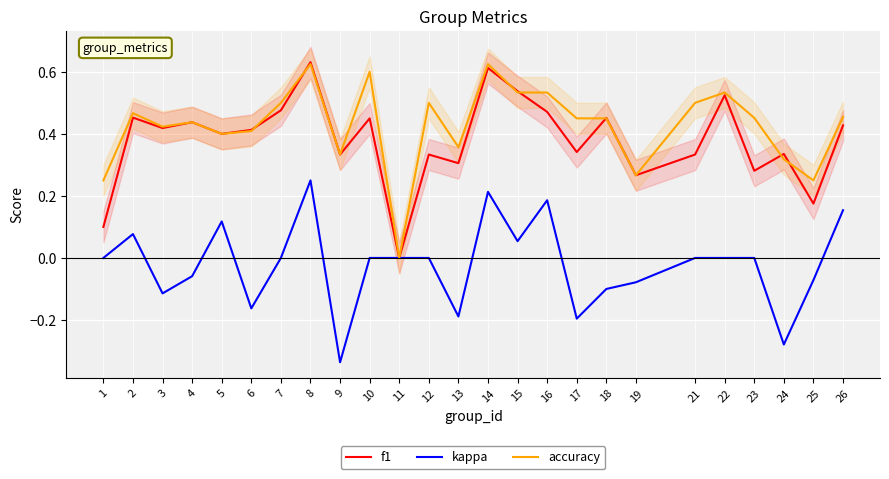

At which category is the sum across all series the highest?

8